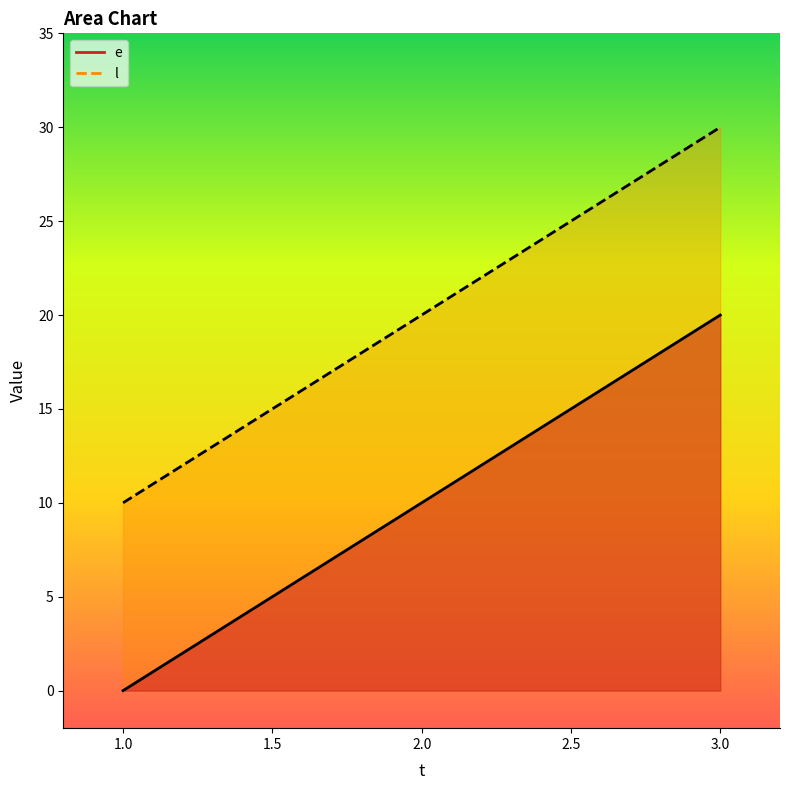

What is the spread (max minus min) of values at 3?

10